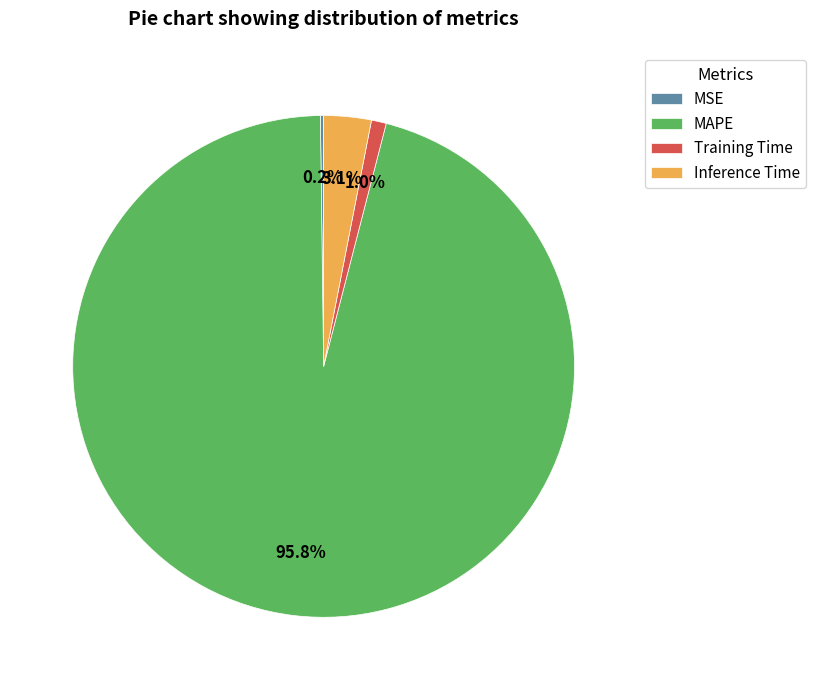

Which has a higher value, Inference Time or MAPE?

MAPE